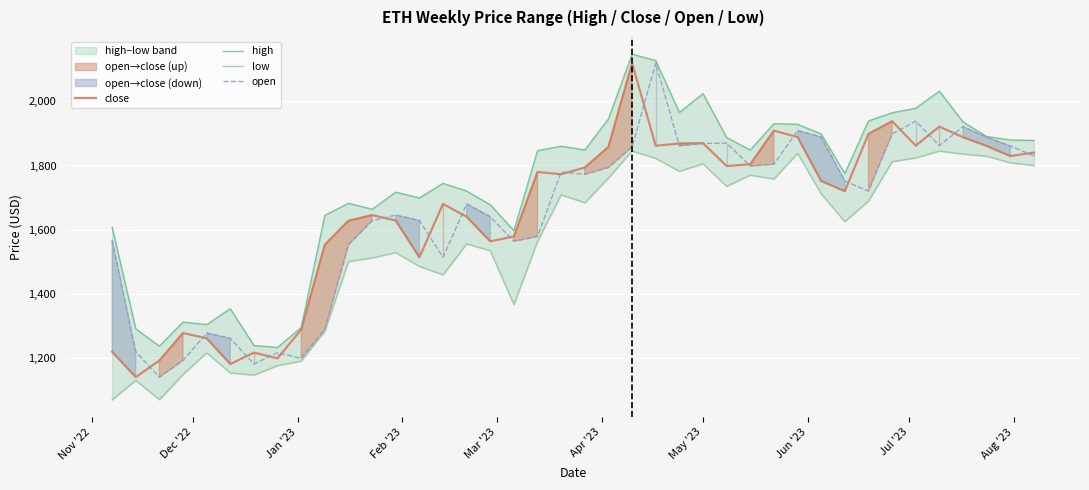

What is the minimum value for close?

1141.6